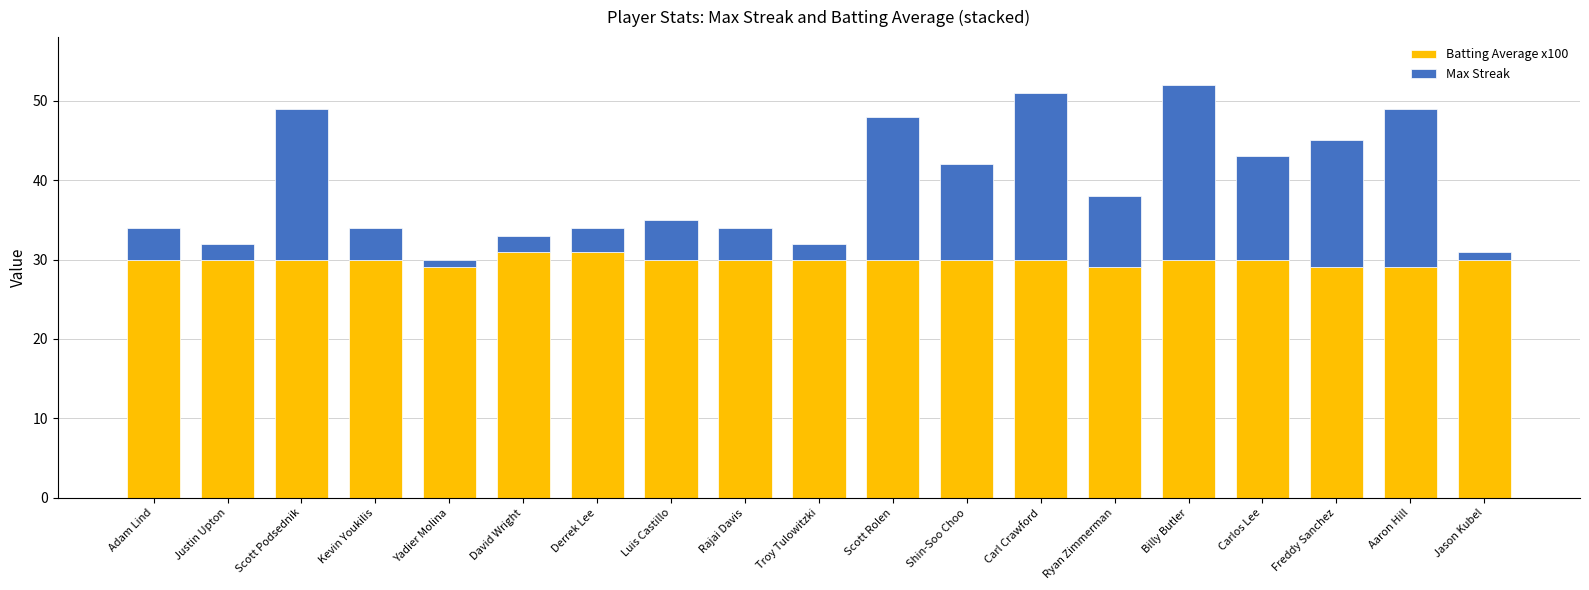

What is the minimum value for Batting Average x100?

29